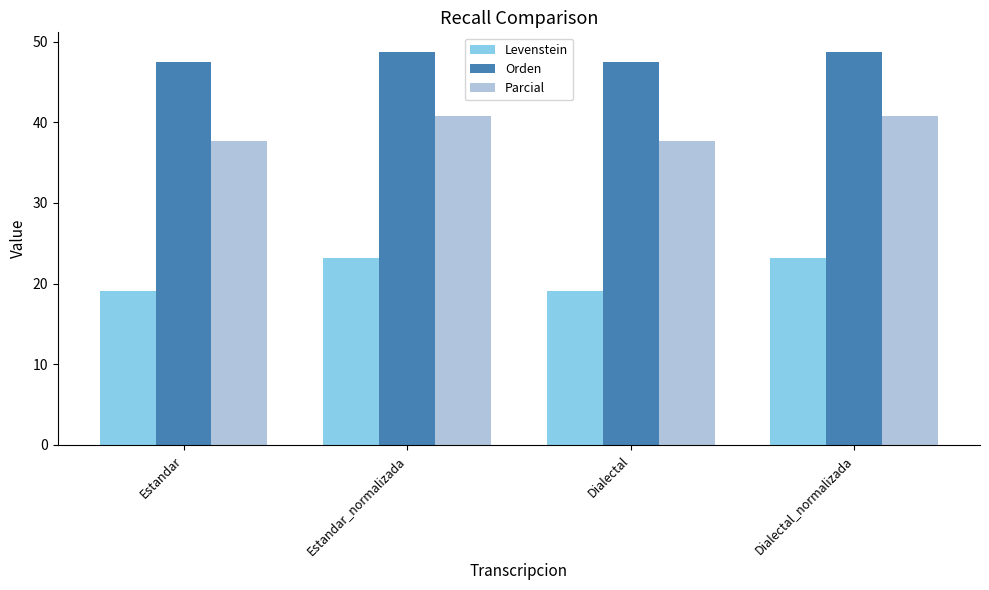

Reading left to right, transcribe all the data shown in this chart.

Levenstein: Estandar=19.1	Estandar_normalizada=23.2	Dialectal=19.1	Dialectal_normalizada=23.2
Orden: Estandar=47.5	Estandar_normalizada=48.7	Dialectal=47.5	Dialectal_normalizada=48.7
Parcial: Estandar=37.7	Estandar_normalizada=40.7	Dialectal=37.7	Dialectal_normalizada=40.7